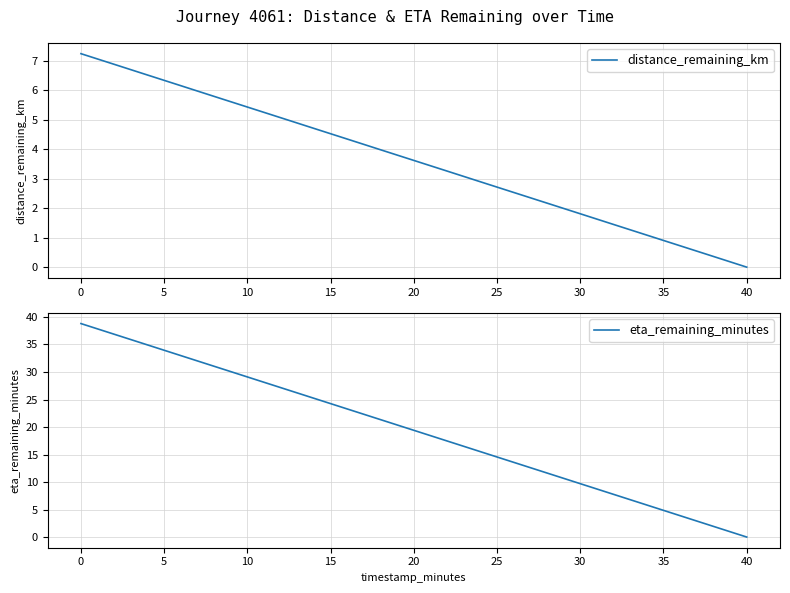

List the series in order of their overall mean, highest first.

eta_remaining_minutes, distance_remaining_km